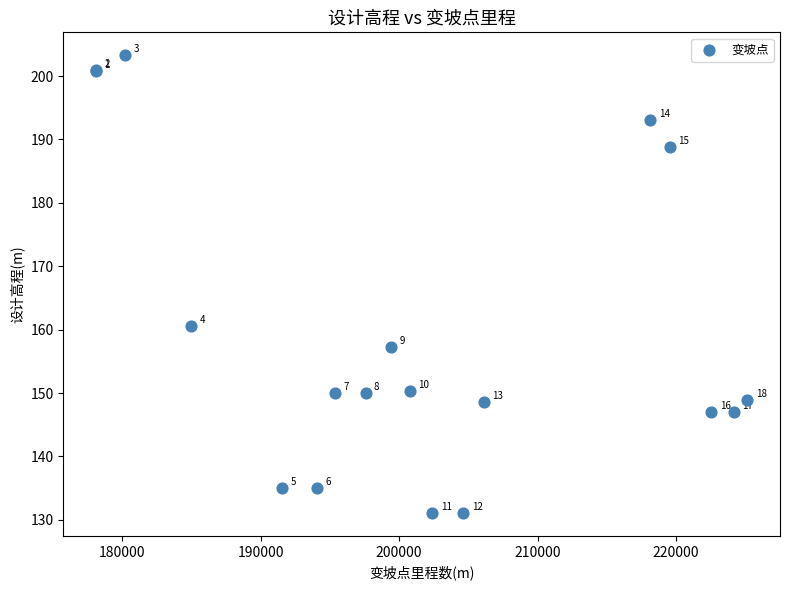

What Y value in the scatter plot is closest to 167?

160.6